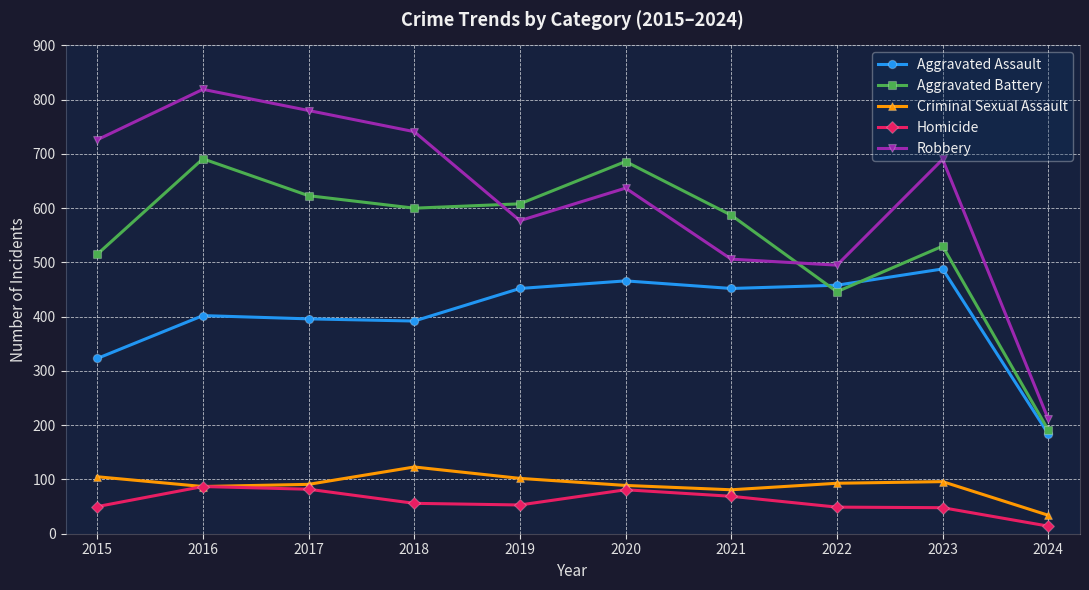

What is the difference between the Aggravated Battery values at 2016 and 2020?

5